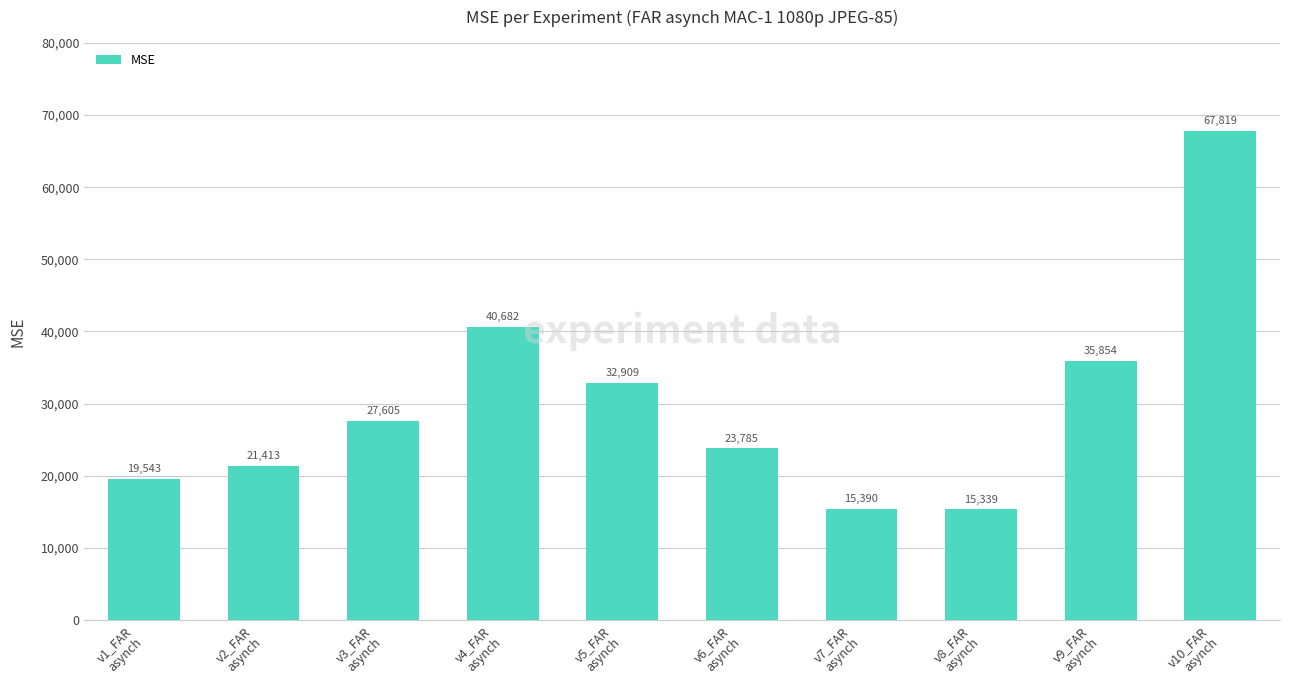

Is it true that the value at v4_FAR
asynch is 40681.6?

True